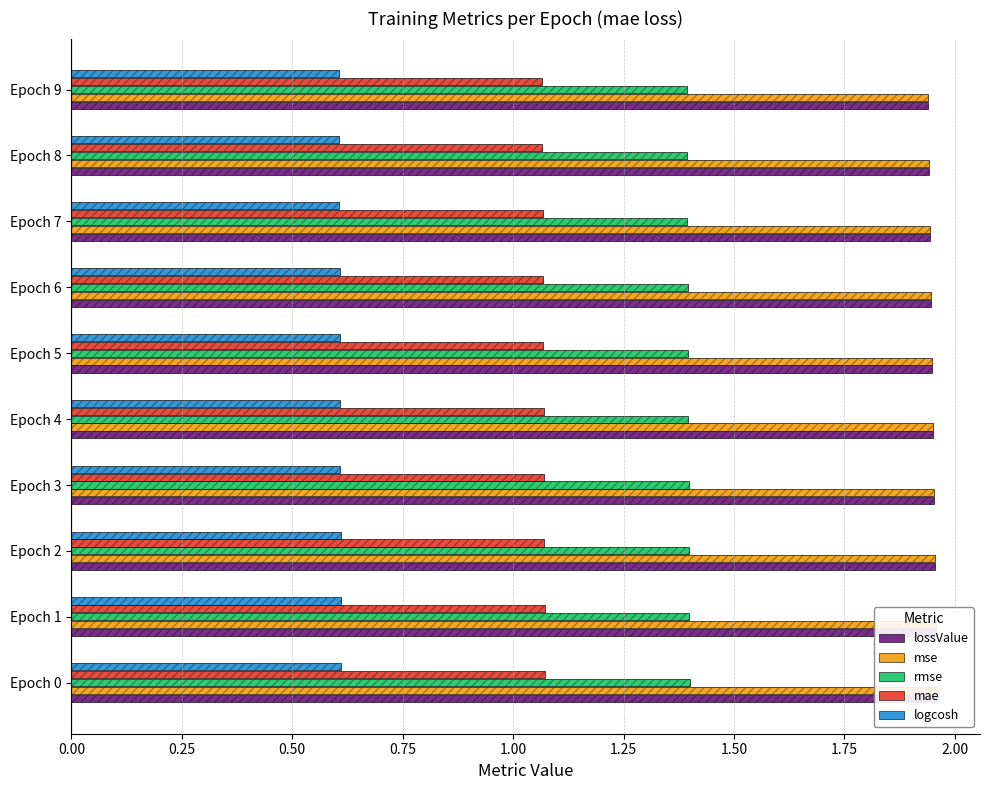

What is the difference between the highest and lowest values at Epoch 1?

1.3